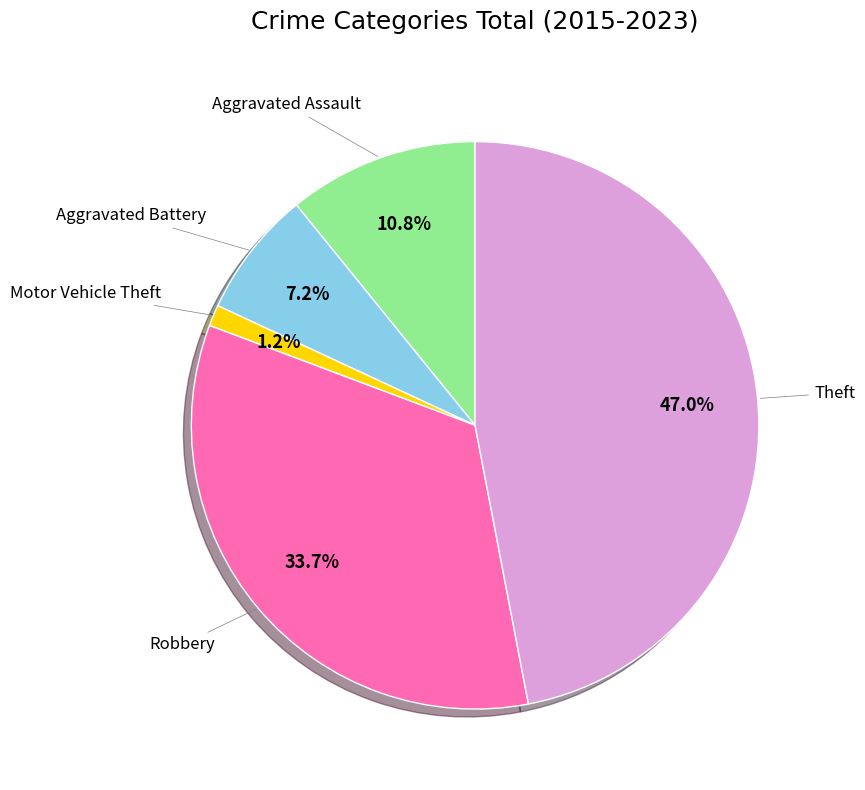

True or false: Theft accounts for 24% of the total.

False